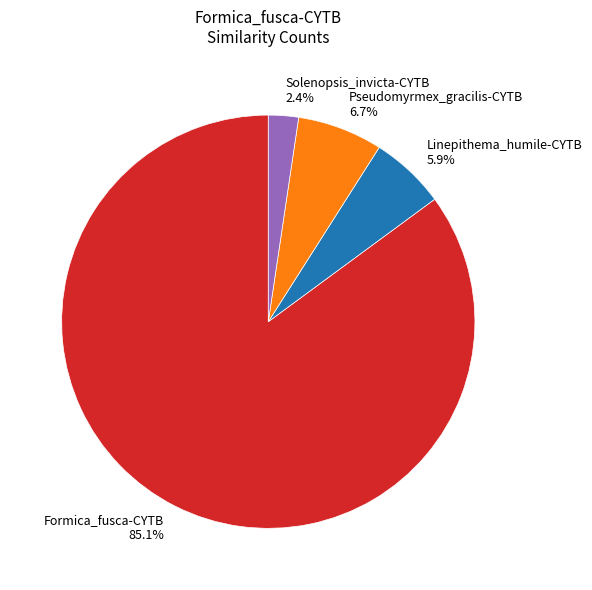

Do Formica_fusca-CYTB 85.1% and Solenopsis_invicta-CYTB 2.4% together represent more than half of the pie?

Yes